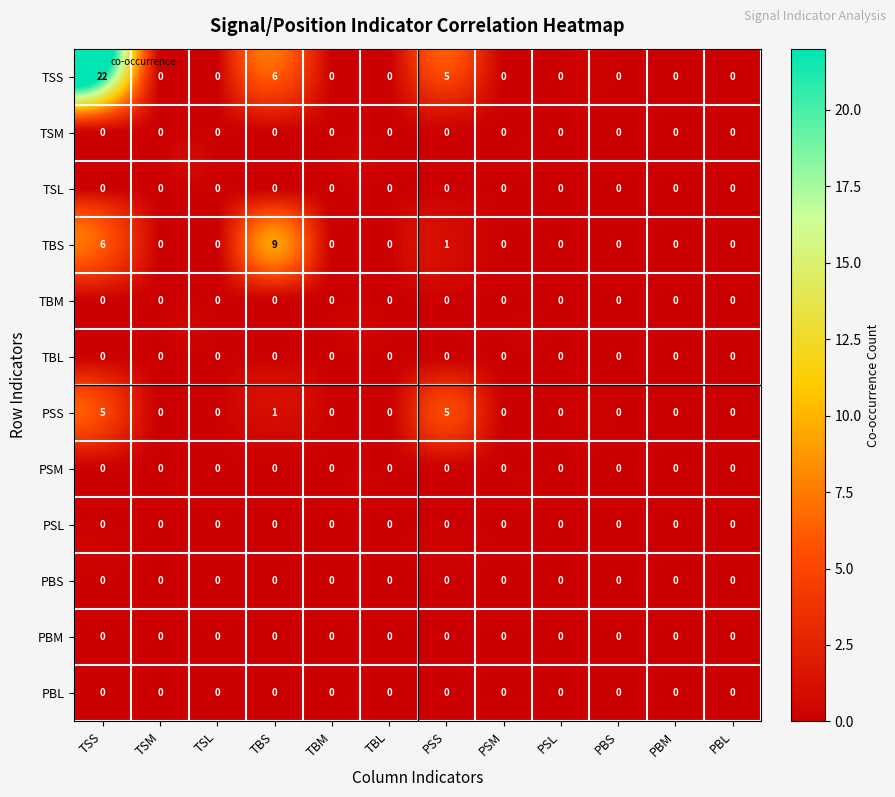

What is the total value across all series at PSS?

11